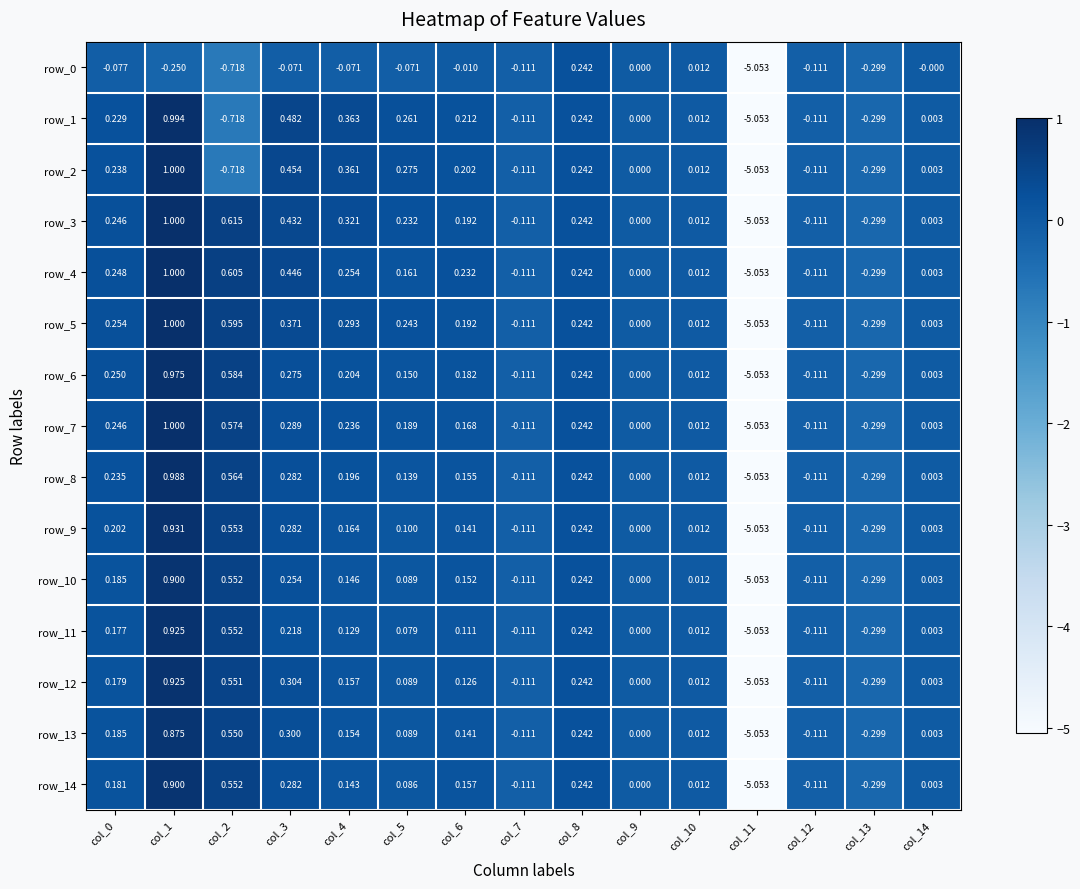

Is the value of row_8 at col_0 greater than the value of row_5 at col_5?

No